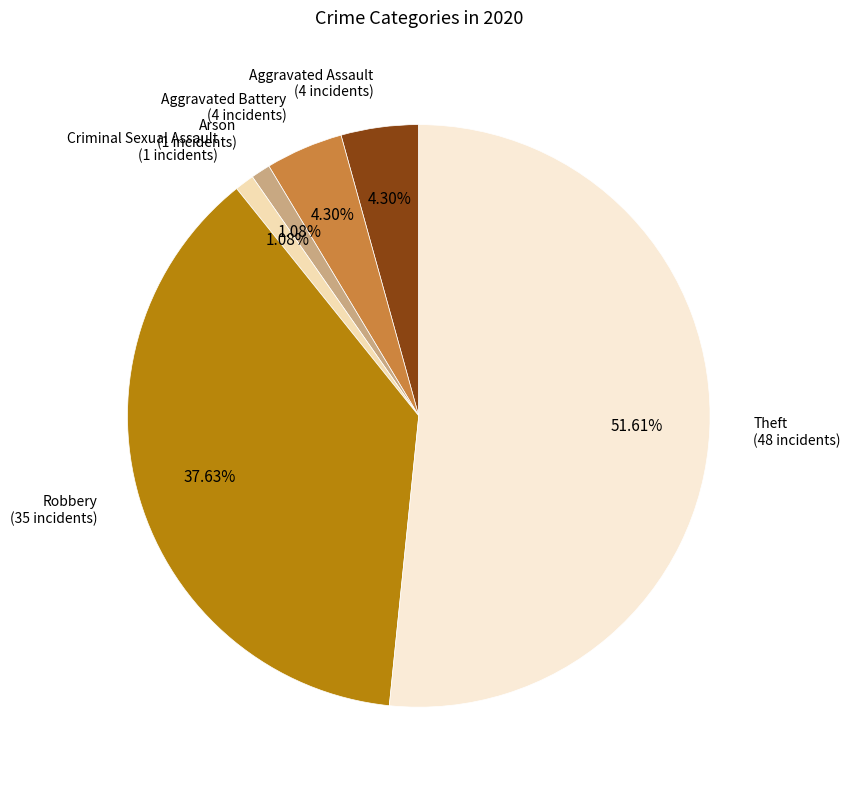

How many segments does this pie chart have?

6